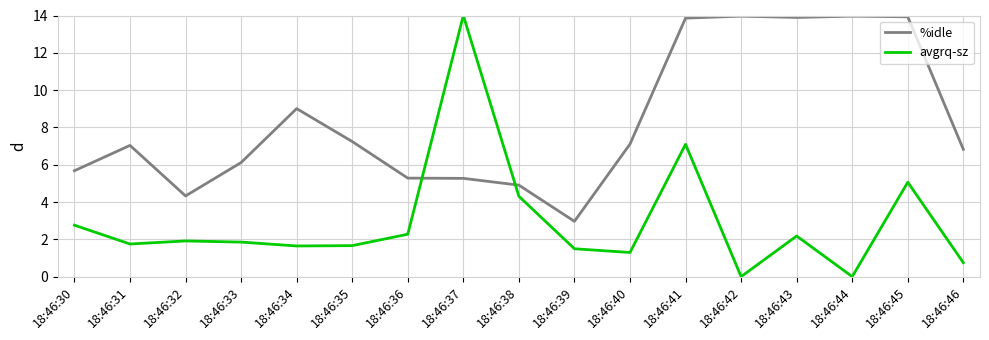

Does the chart display data point markers on the line(s)?

No